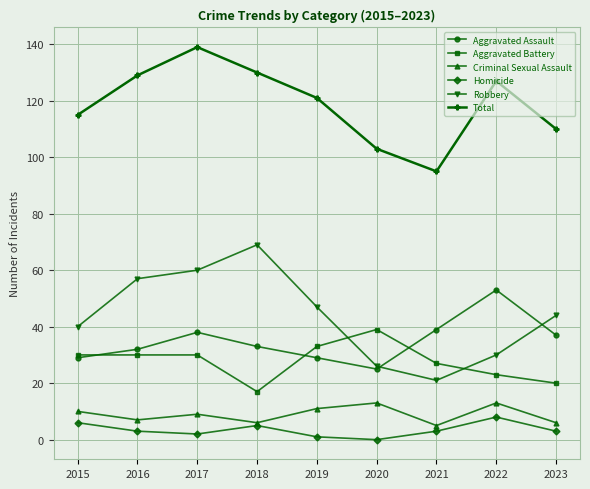

True or false: Total and Robbery cross at least once.

False